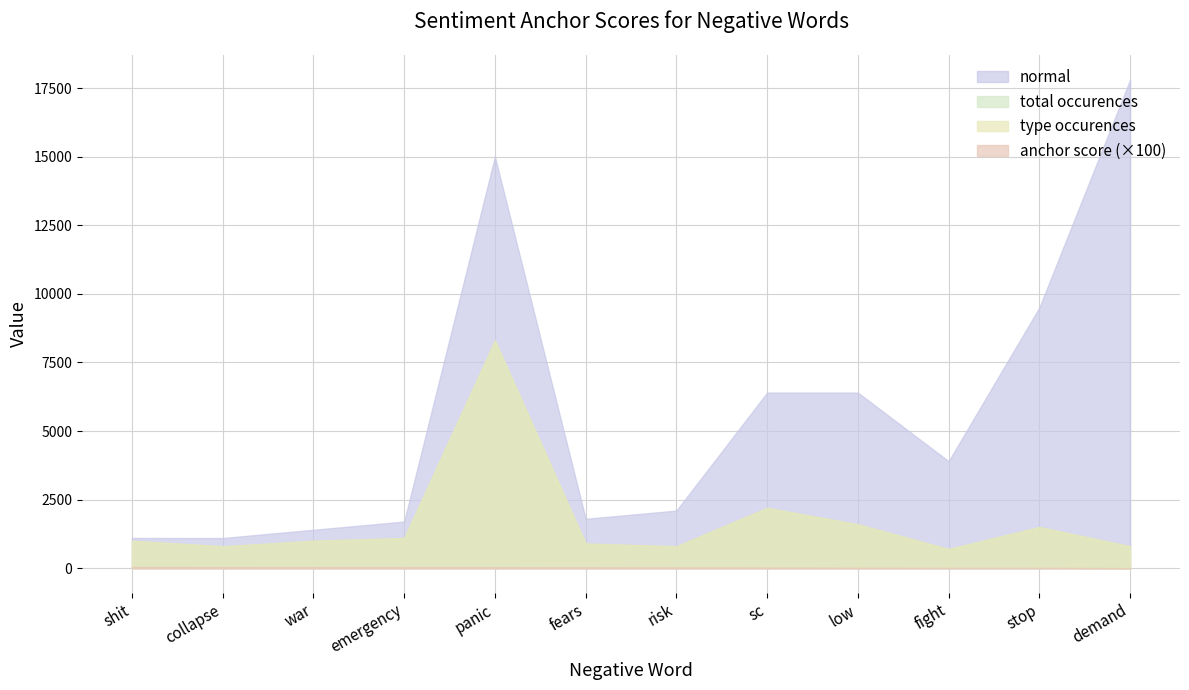

At how many categories does at least one series exceed 140?

2